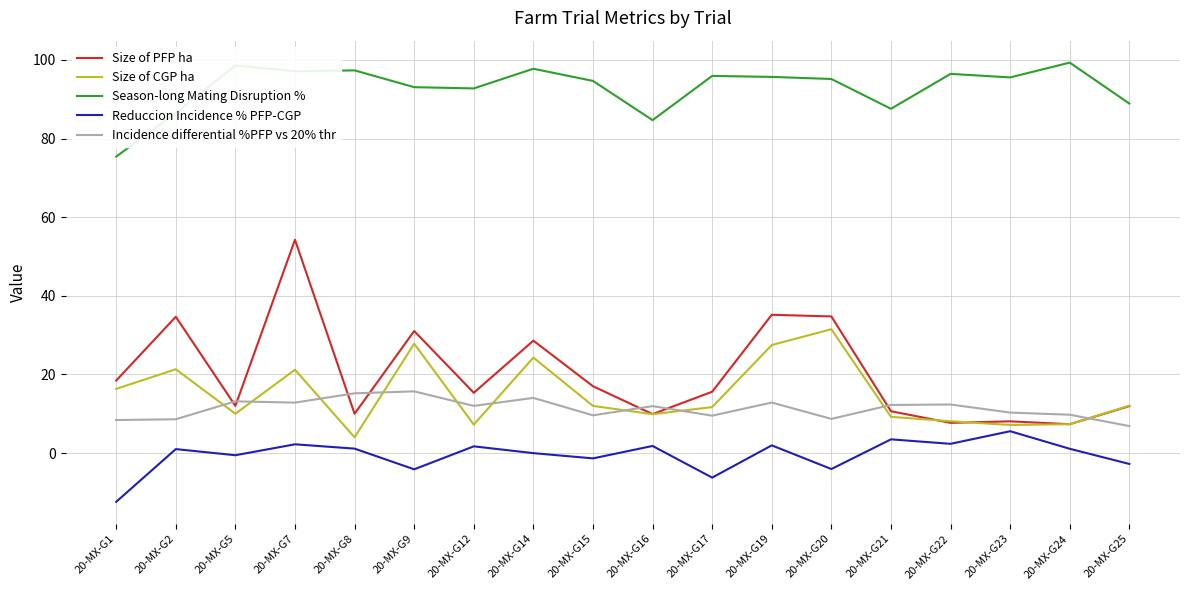

What is the total value across all series at 20-MX-G9?

163.5